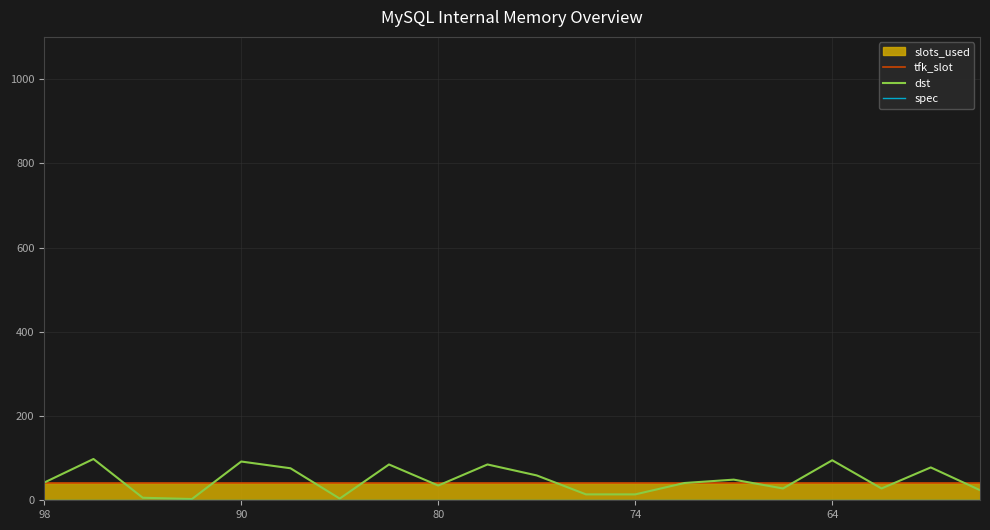

Which series has the largest total across all categories?

dst